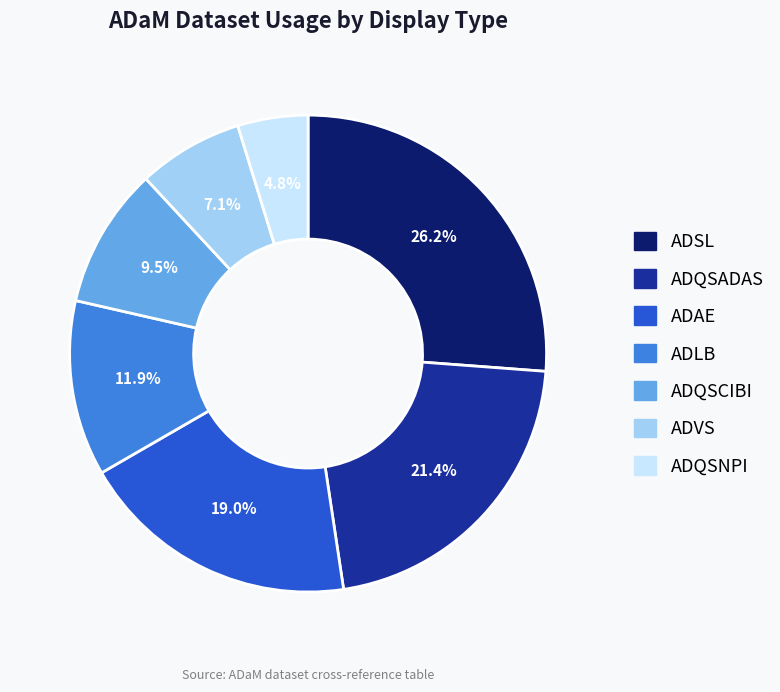

Does any single category account for the majority?

No